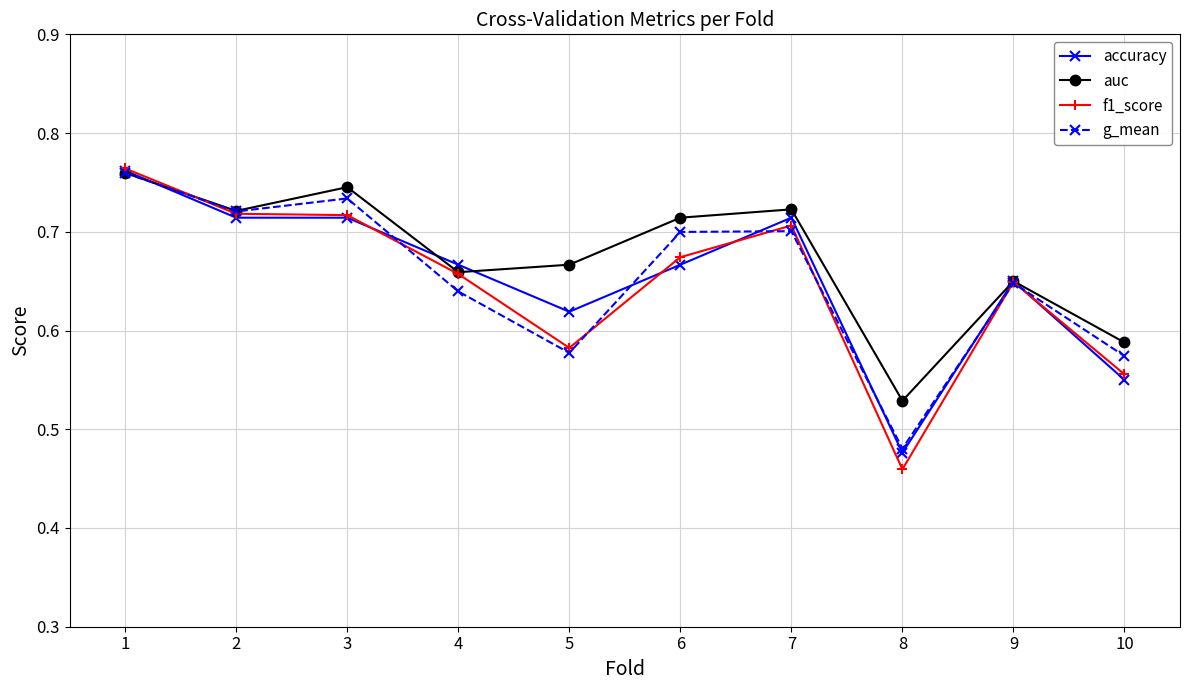

How many interior local peaks does the g_mean series have?

3